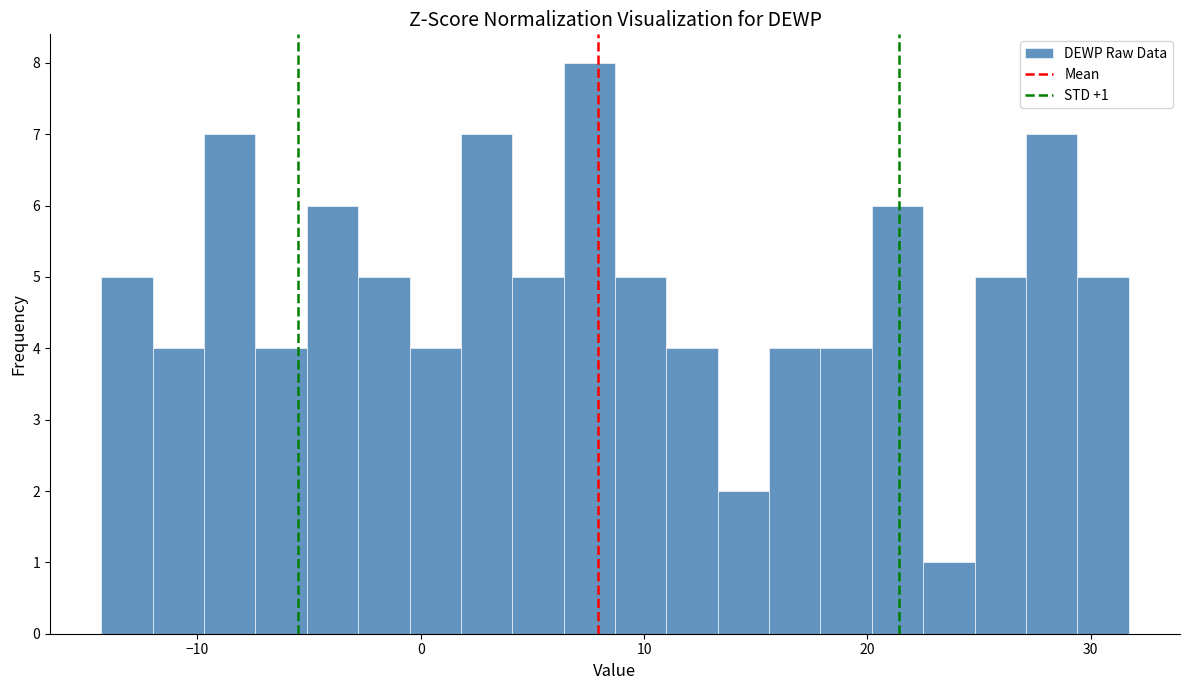

Around what value on the x-axis is the tallest bar? Give the approximate position of its centre, as read against the axis.

8